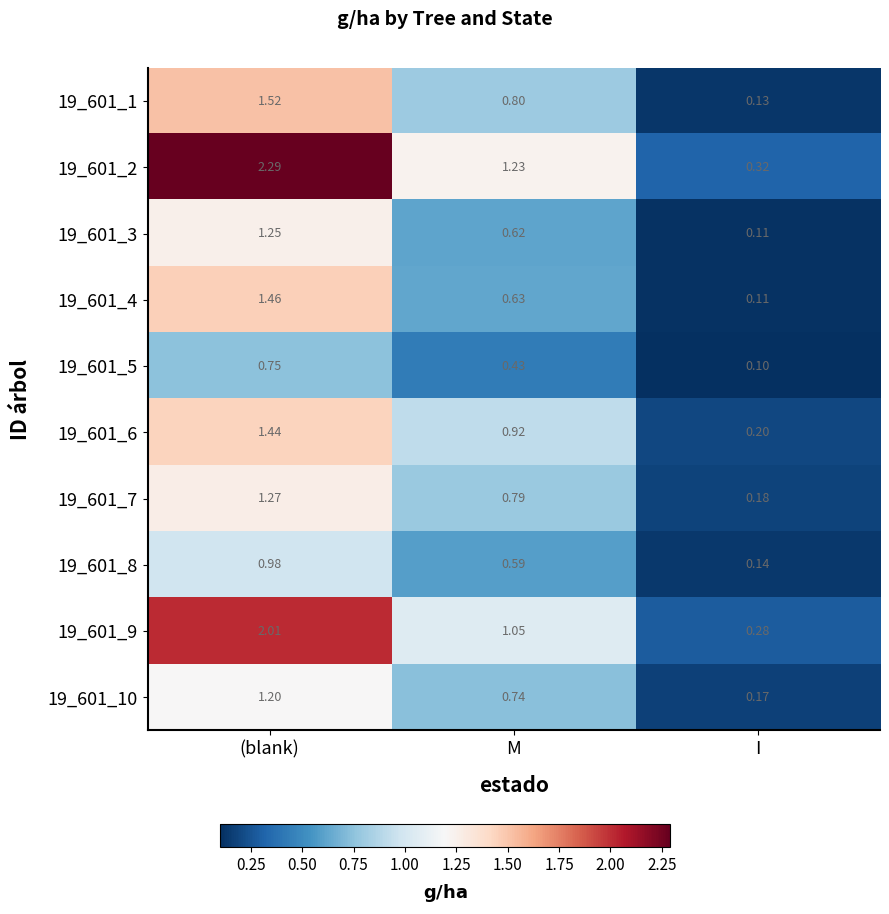

At which label is 19_601_4 closest to 0?

I